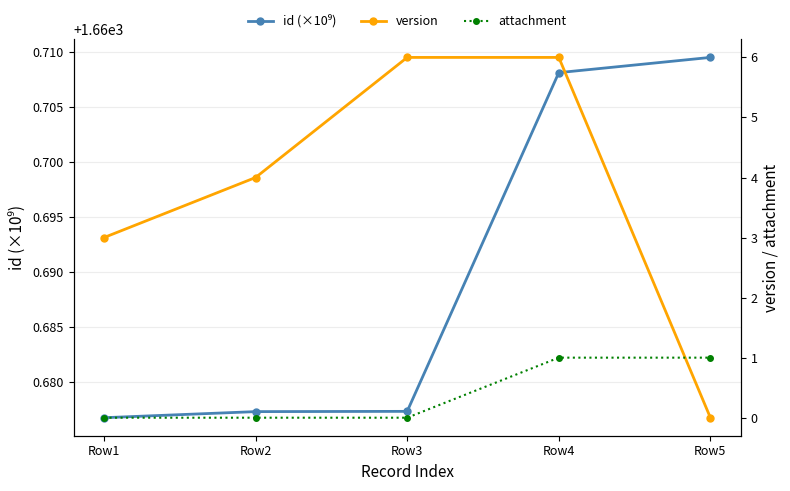

Does the chart display data point markers on the line(s)?

Yes